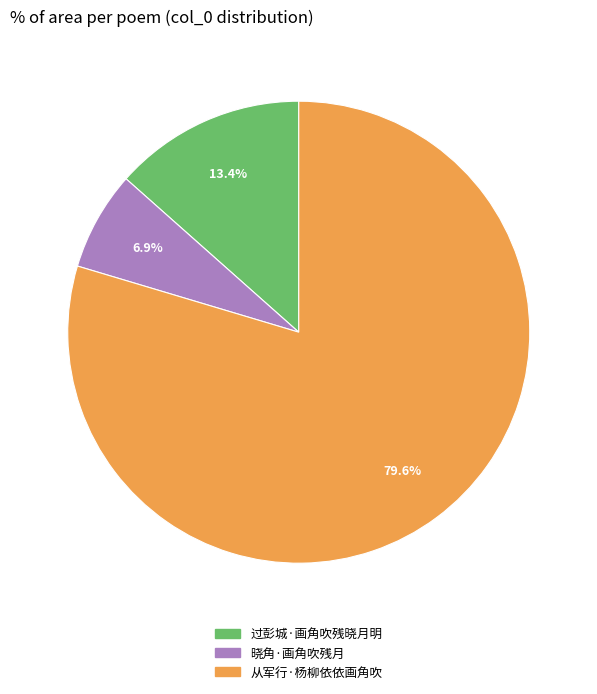

To the nearest percent, what is the difference between the 过彭城·画角吹残晓月明 and 晓角·画角吹残月 slice percentages?

7%